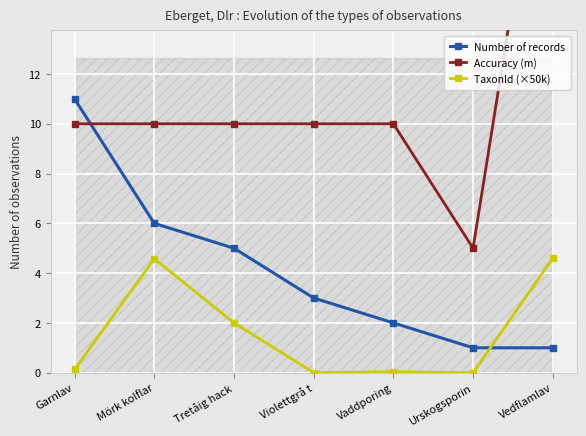

True or false: TaxonId (×50k) and Accuracy (m) intersect in this chart.

False